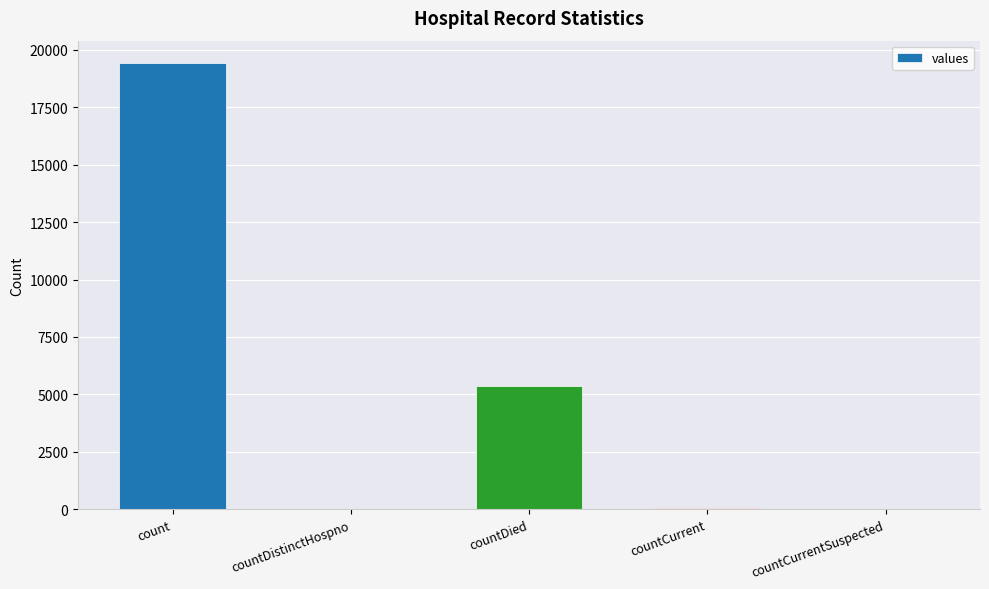

What is the greatest value displayed?

19420